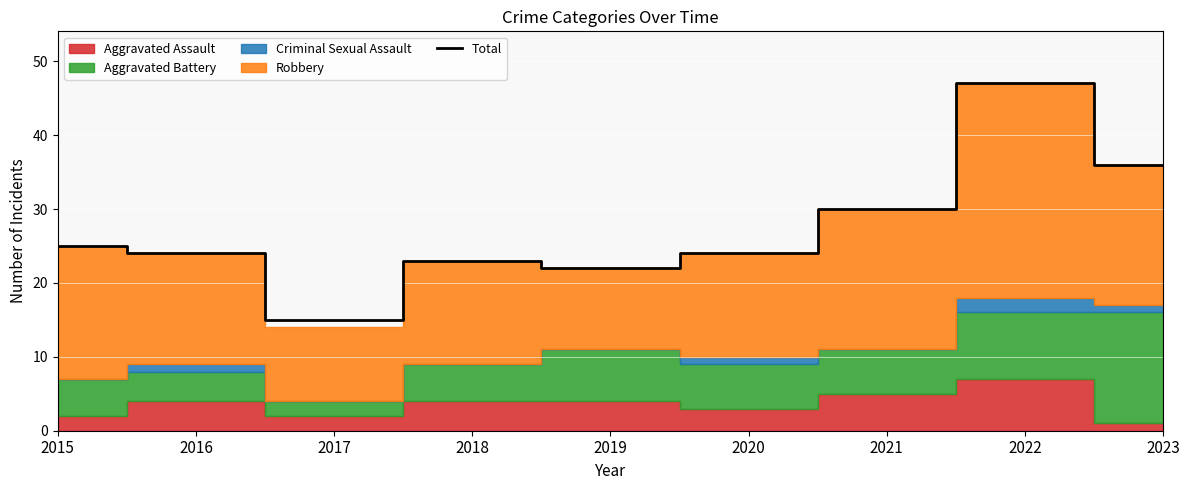

How many interior local peaks (higher than both neighbors) does the data have?

2